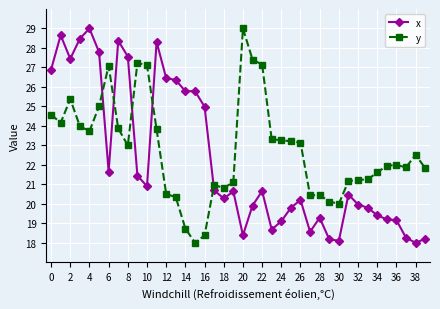

What are all the series names shown in the legend?

x, y